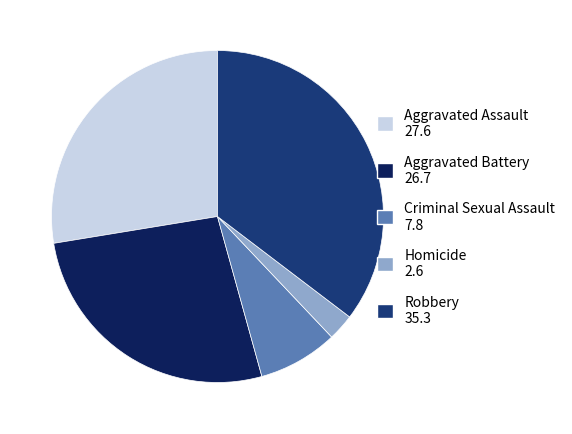

What is the smallest slice in the pie chart?

Homicide